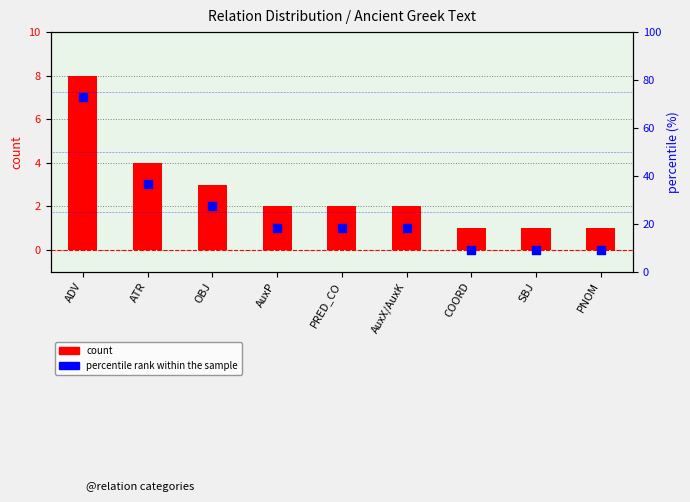

Which series contains the lowest Y value?

count